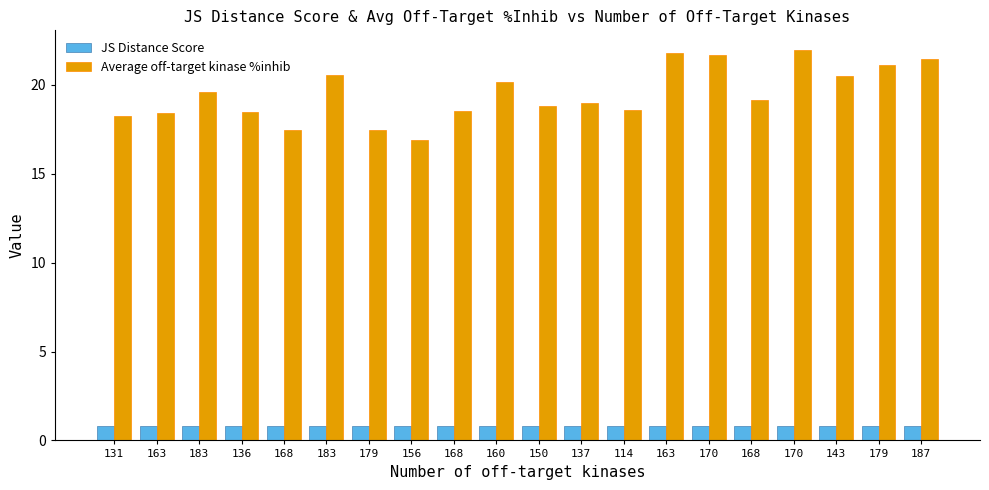

Does the chart contain stacked bars?

No